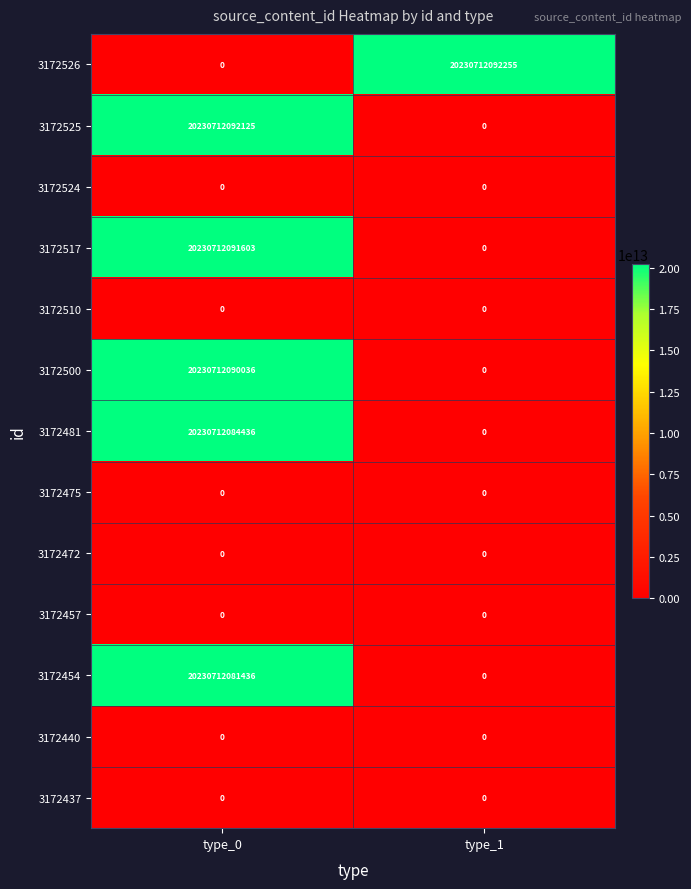

At which label is 3172437 closest to 0?

type_0